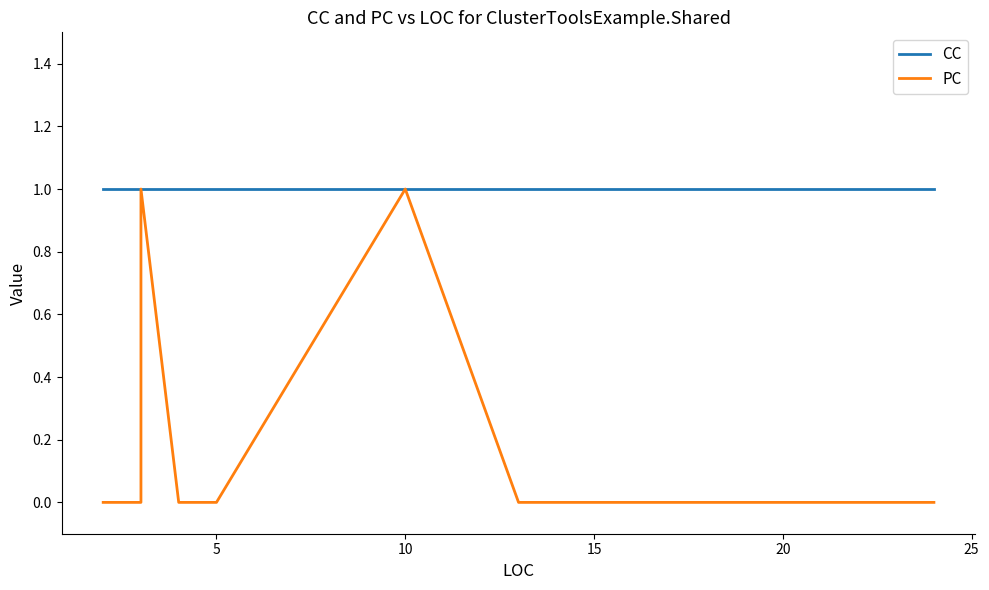

True or false: CC and PC intersect in this chart.

False